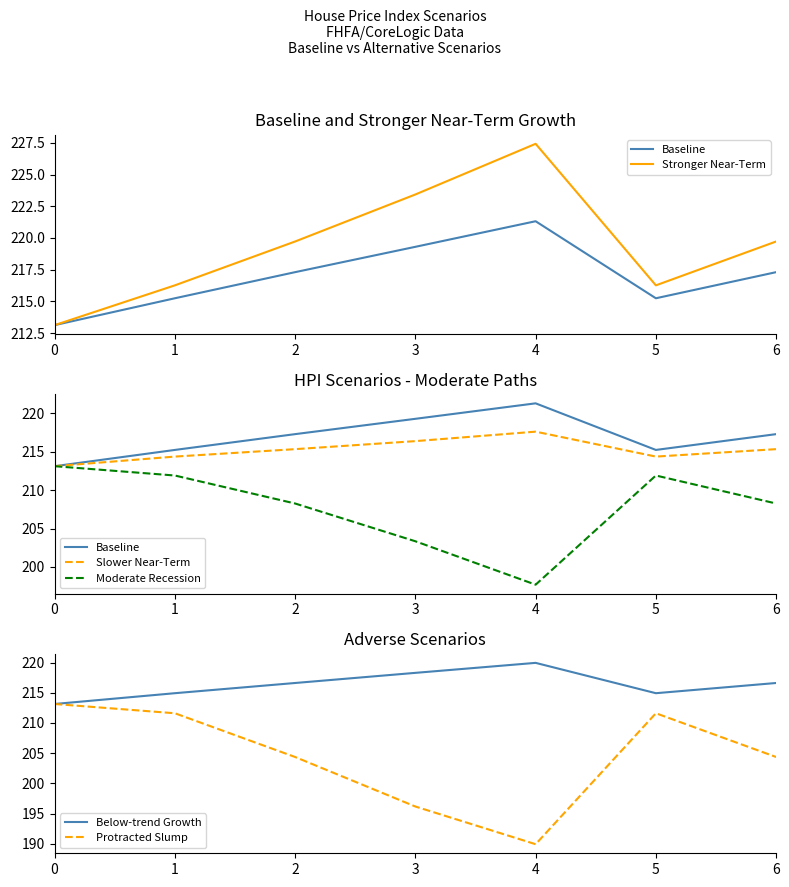

What is the greatest value displayed?

227.4